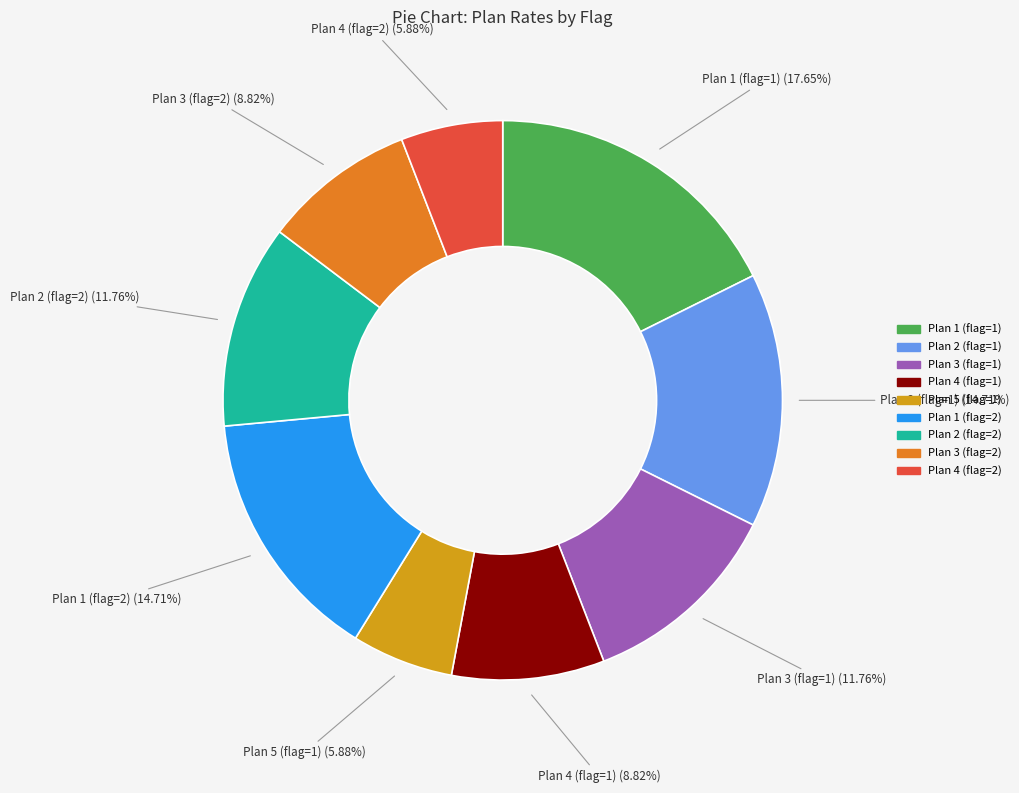

To the nearest percent, what is the difference between the largest and smallest slice percentages?

12%